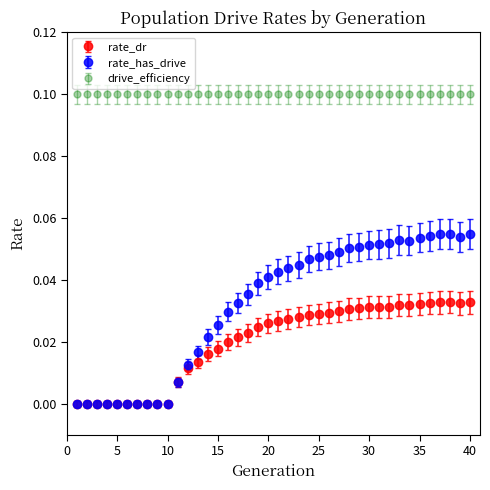

What are all the series names shown in the legend?

rate_dr, rate_has_drive, drive_efficiency